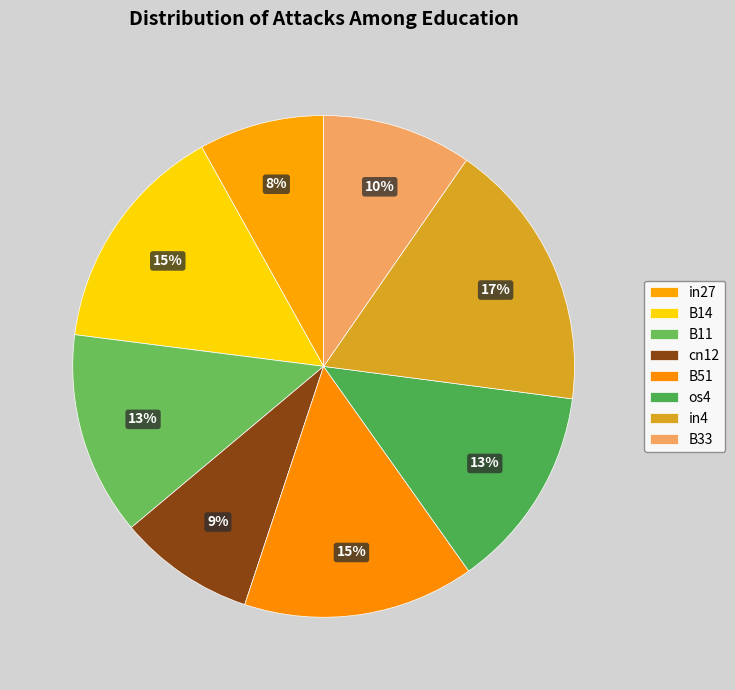

What percentage is the B11 slice, to the nearest percent?

13%